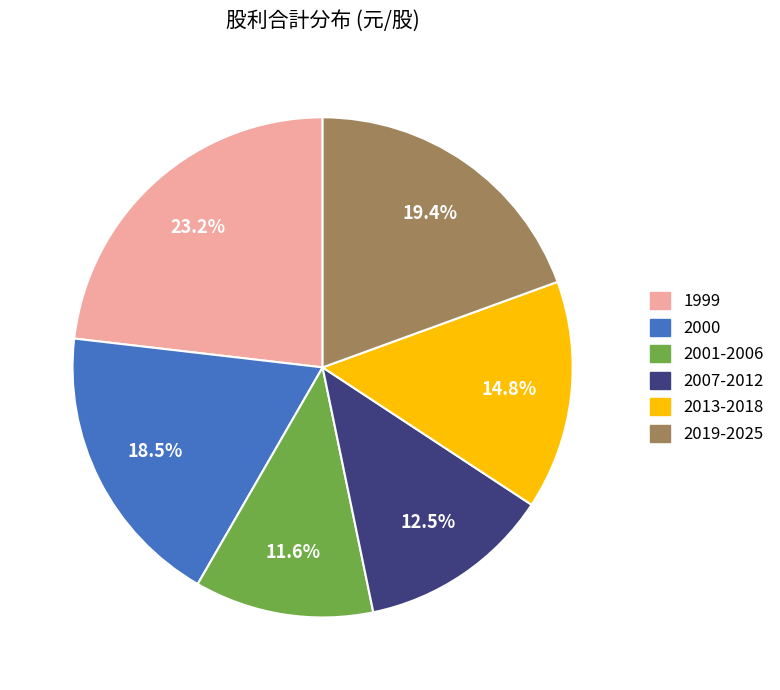

Count the number of slices in the pie.

6